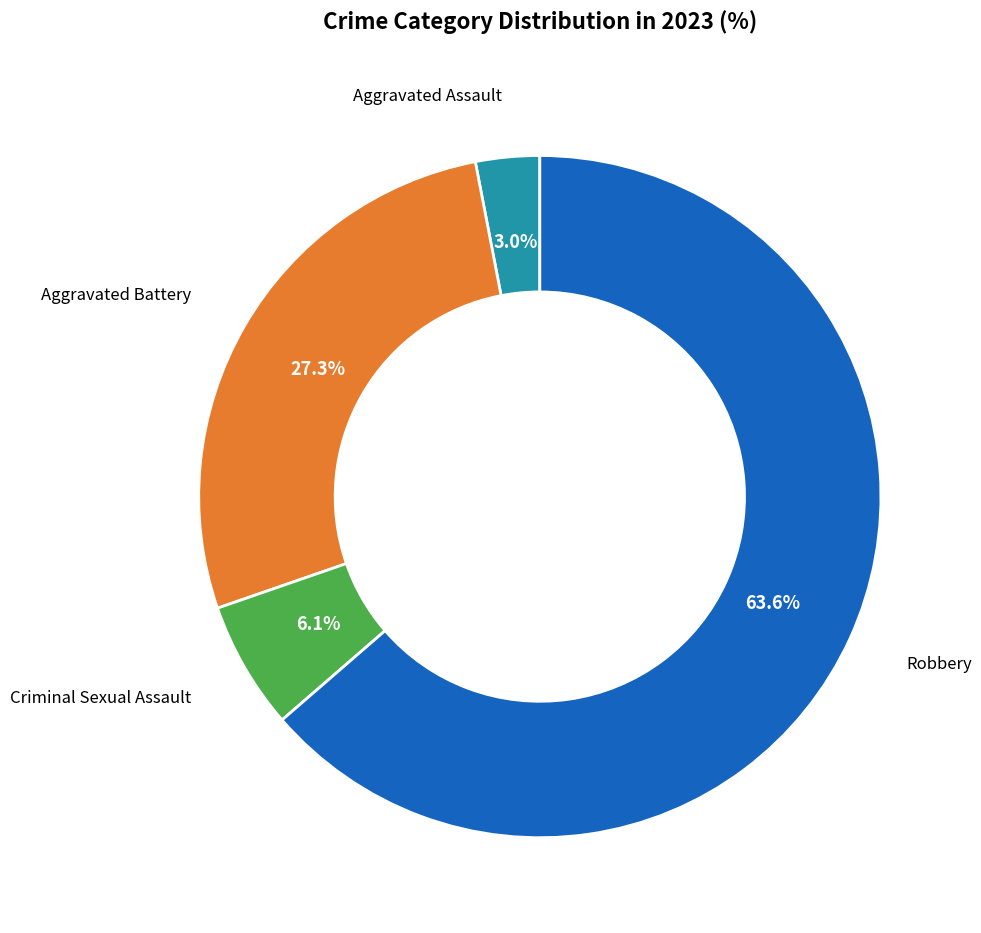

How many slices are in this pie chart?

4